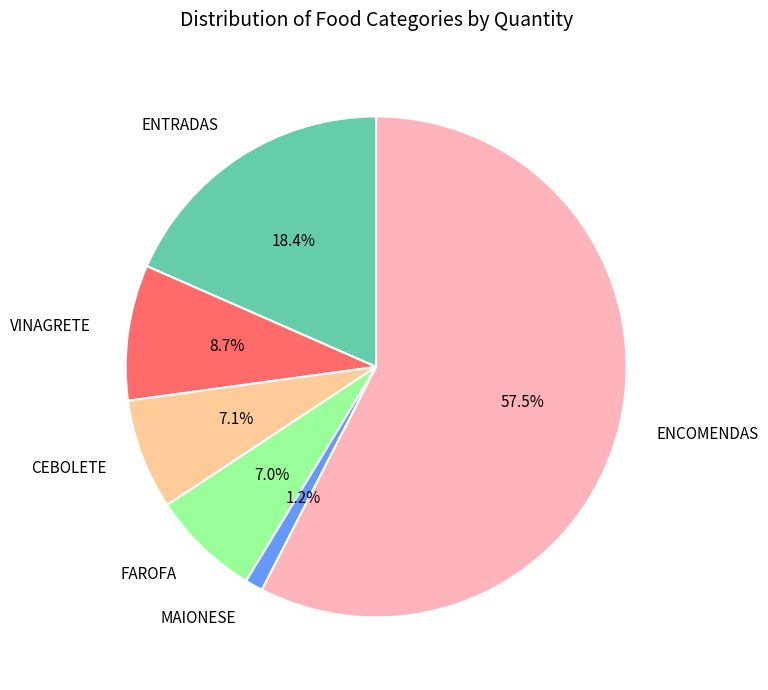

Combined, do FAROFA and CEBOLETE account for over 50%?

No